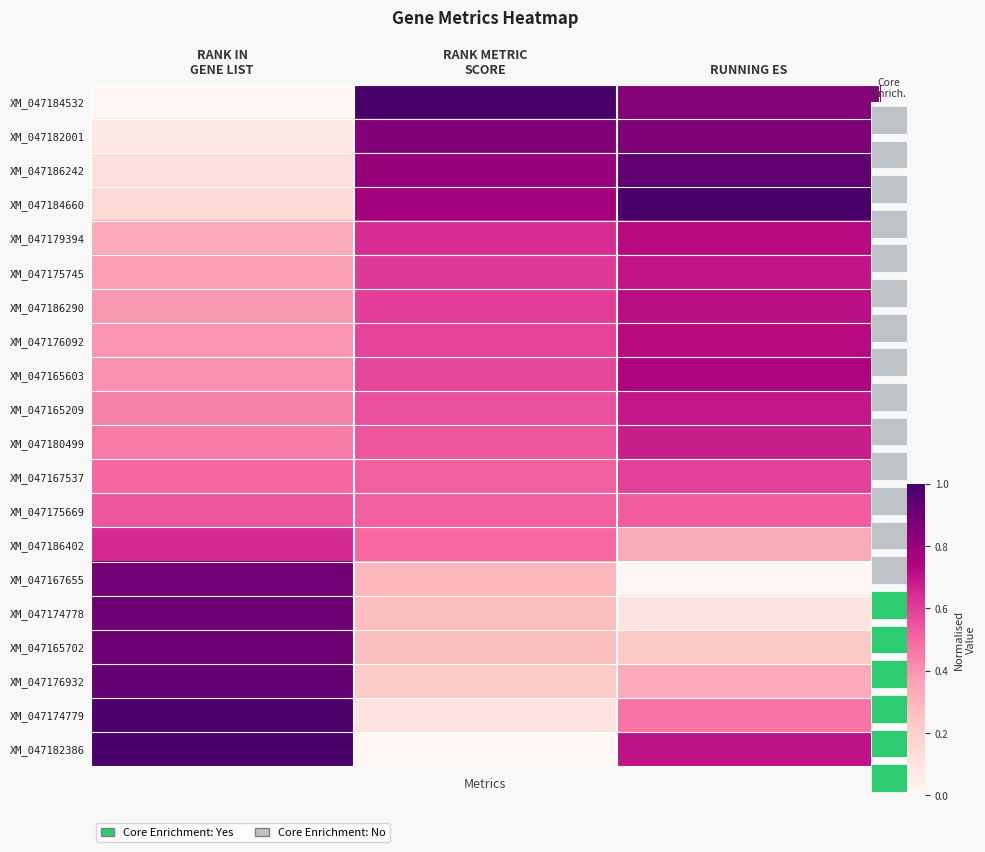

What is the approximate value of XM_047176092 at RANK IN GENE LIST?

0.4